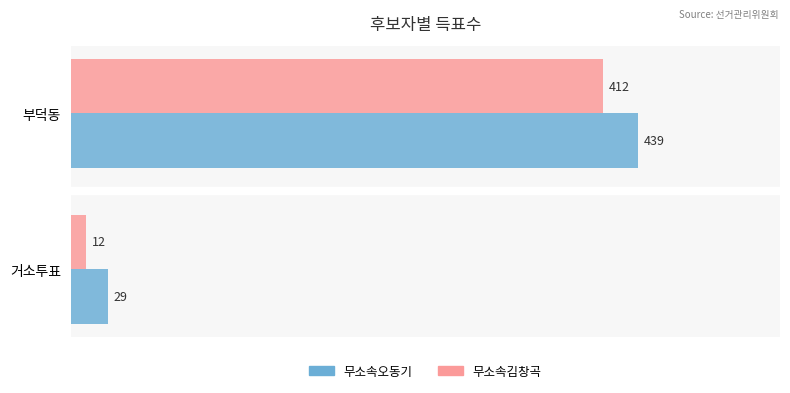

List the series in order of their peak value, highest first.

무소속오동기, 무소속김창곡